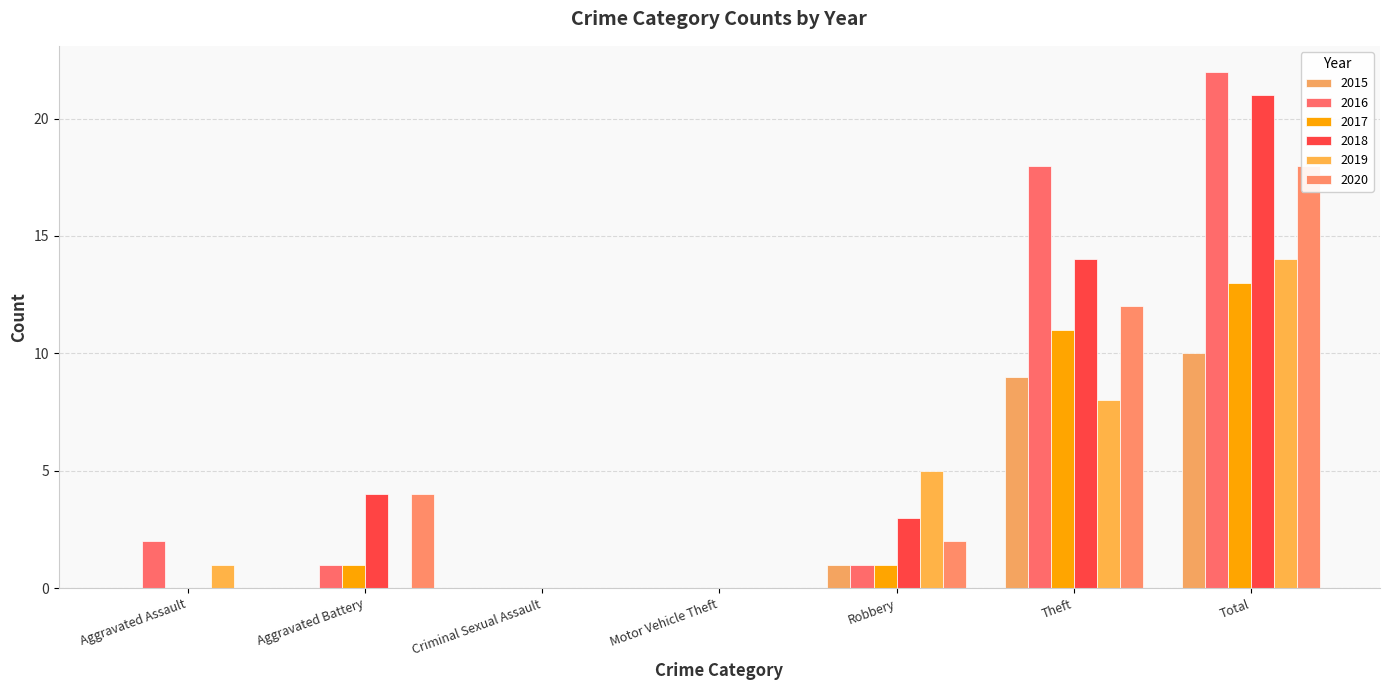

At how many categories does at least one series exceed 3?

4